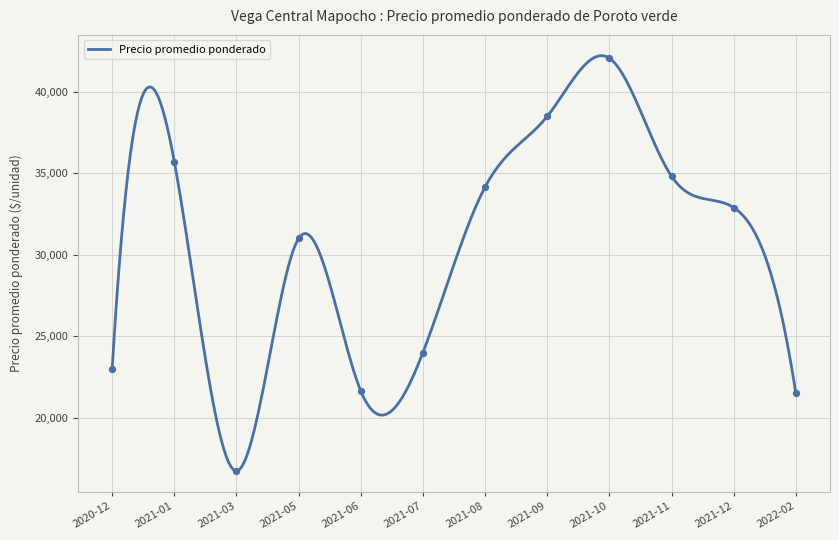

Between 2021-08 and 2022-02, which is larger?

2021-08